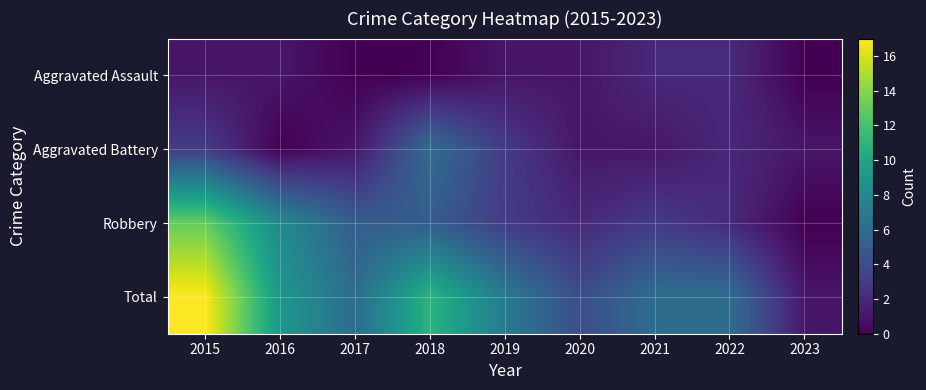

At which category is the sum across all series the highest?

2015